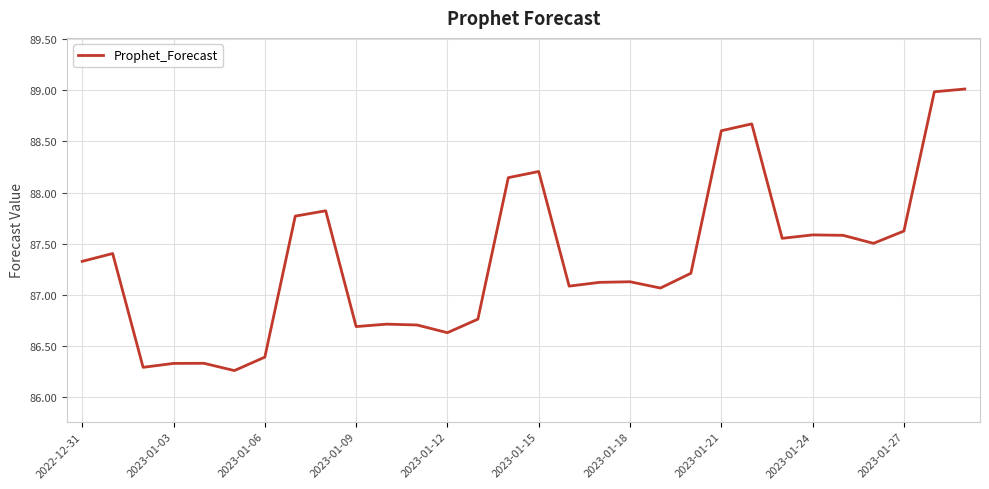

What is the maximum value shown in the chart?

89.0